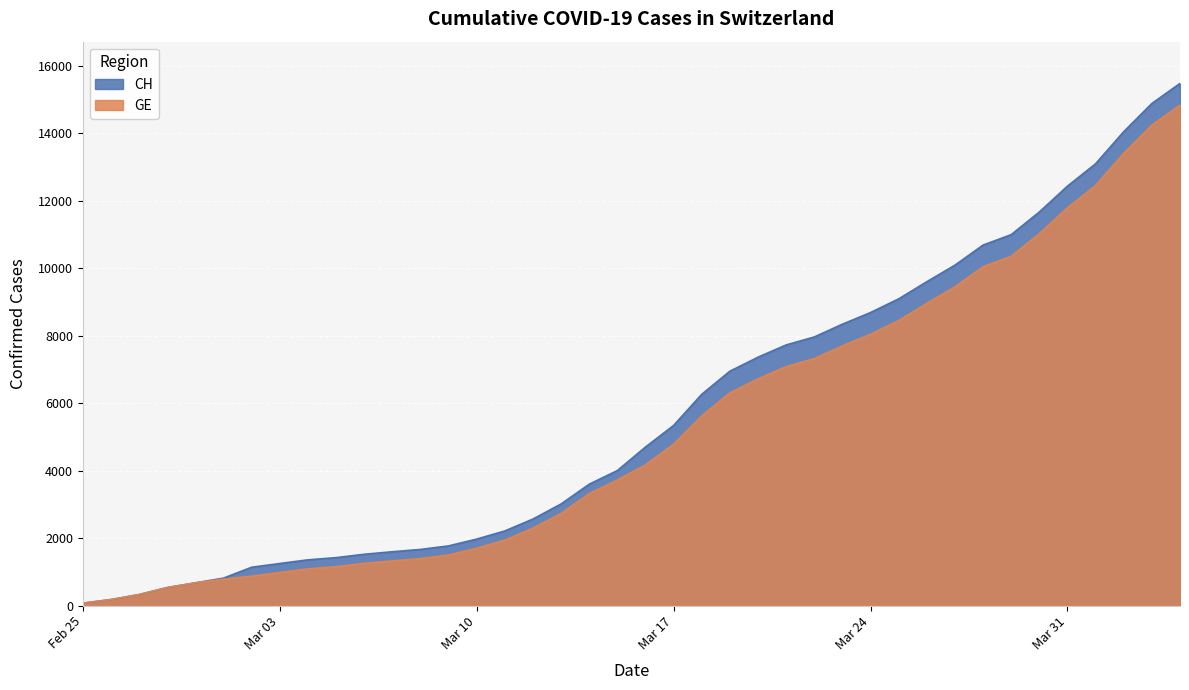

Which has a higher value, 2020-03-20 or 2020-03-06?

2020-03-20